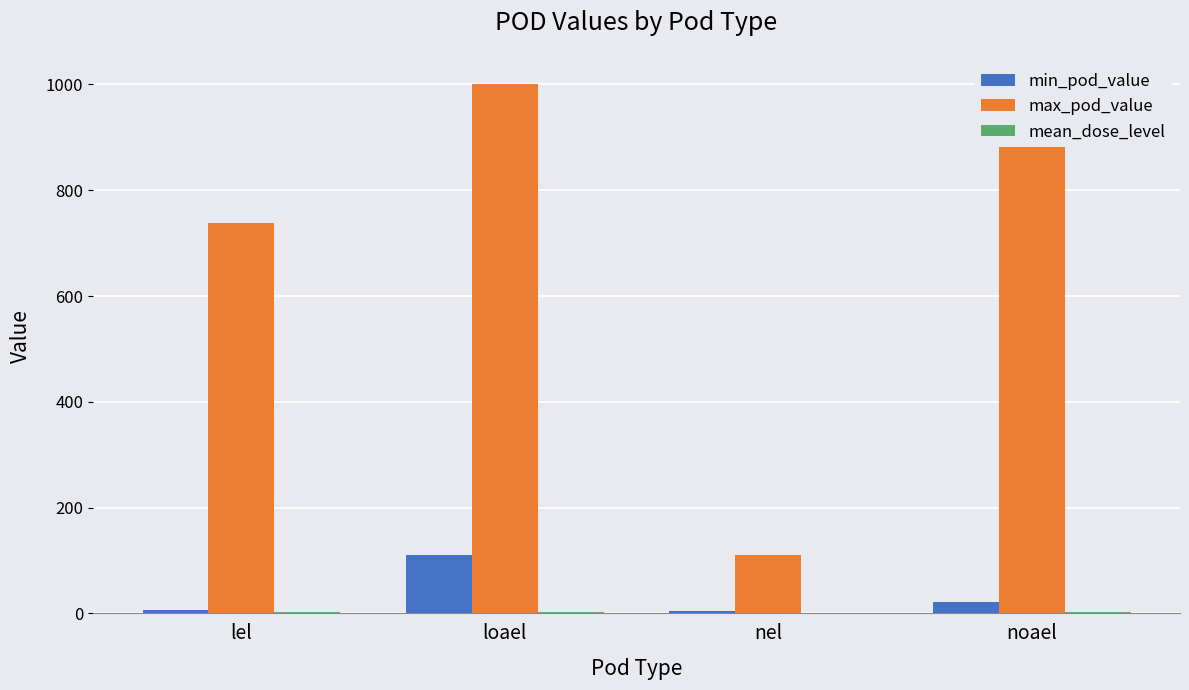

What is the average value of the min_pod_value series?

35.5